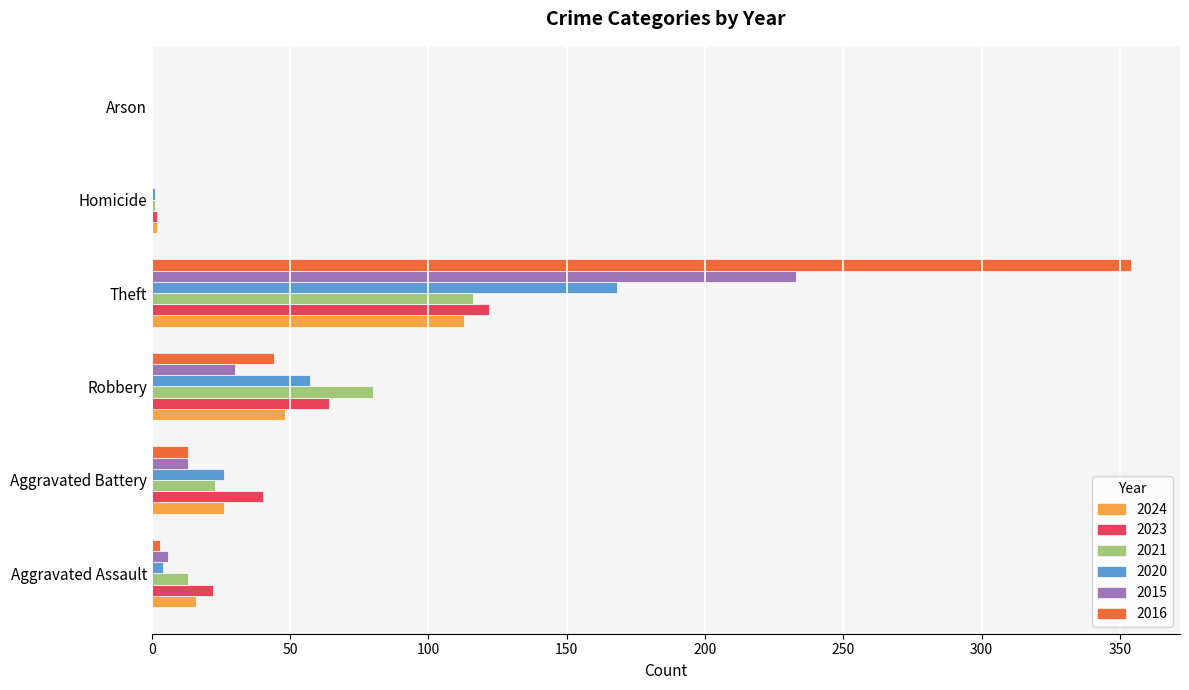

Between Aggravated Battery and Homicide, which series saw the biggest shift?

2023